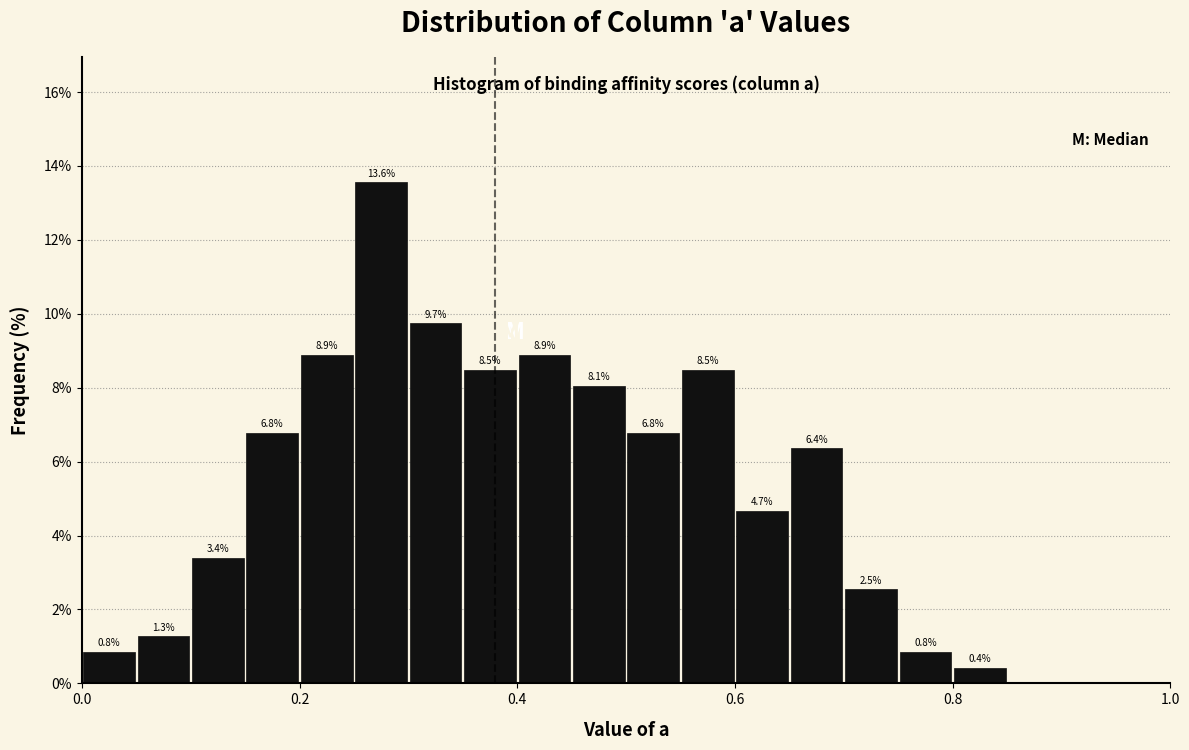

Around what value on the x-axis is the tallest bar? Give the approximate position of its centre, as read against the axis.

0.28